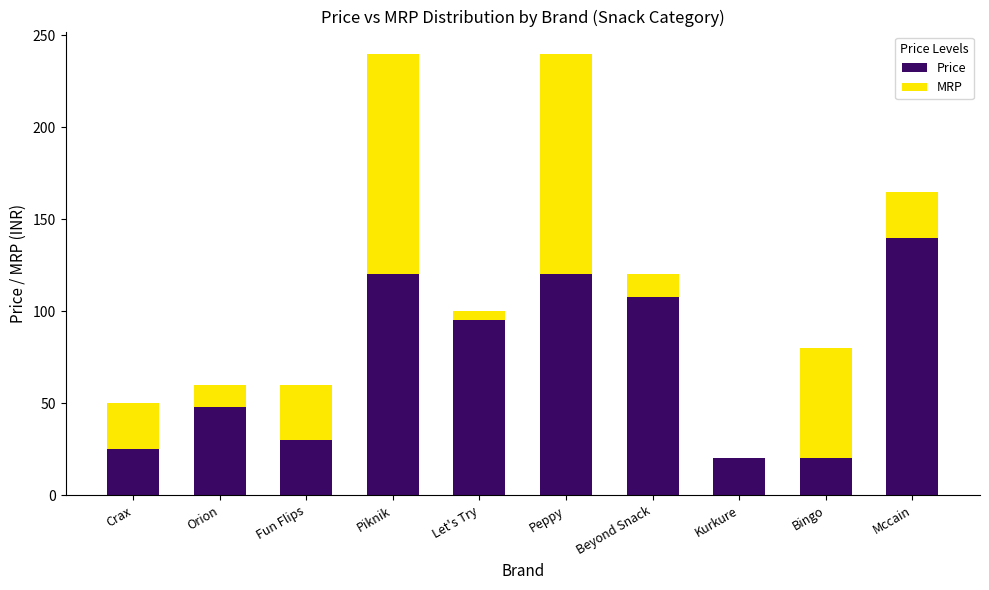

Read the Price value at Crax.

25